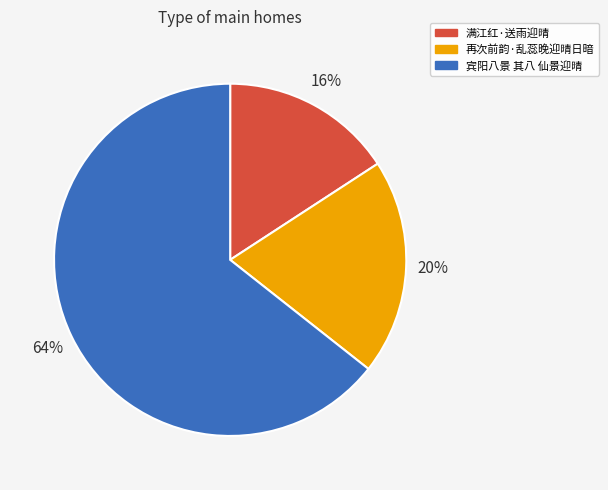

Is the sum of 宾阳八景 其八 仙景迎晴 and 再次前韵·乱蕊晚迎晴日暗 greater than half?

Yes